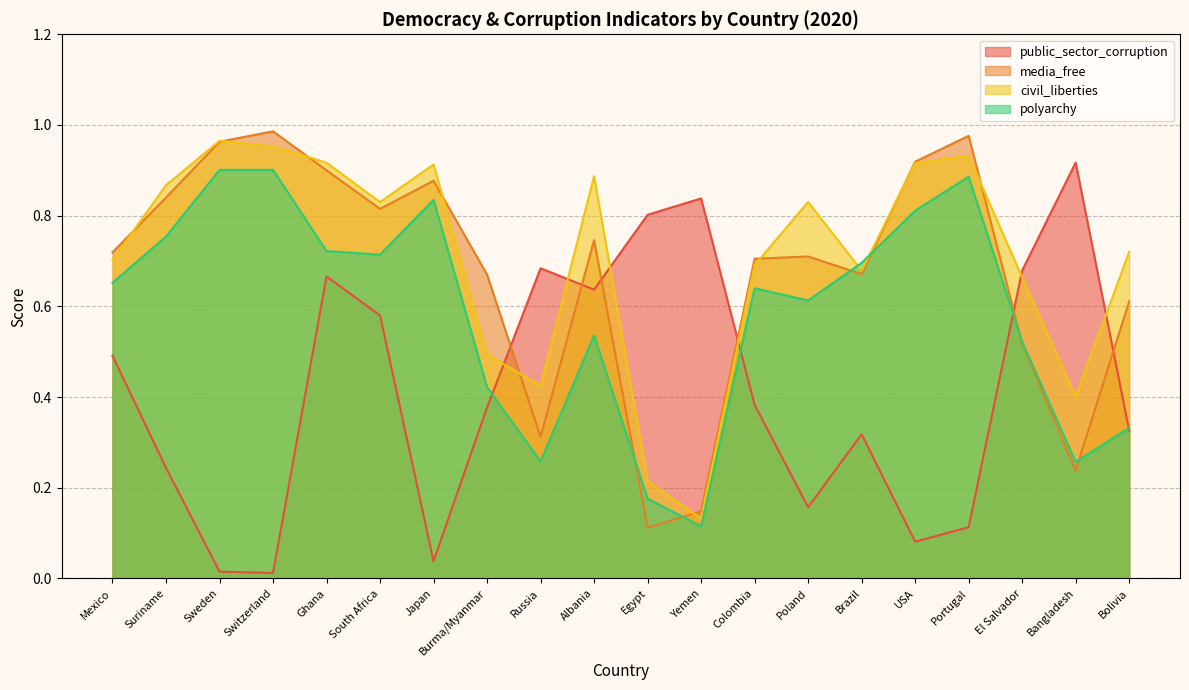

Count the number of data series in this chart.

4